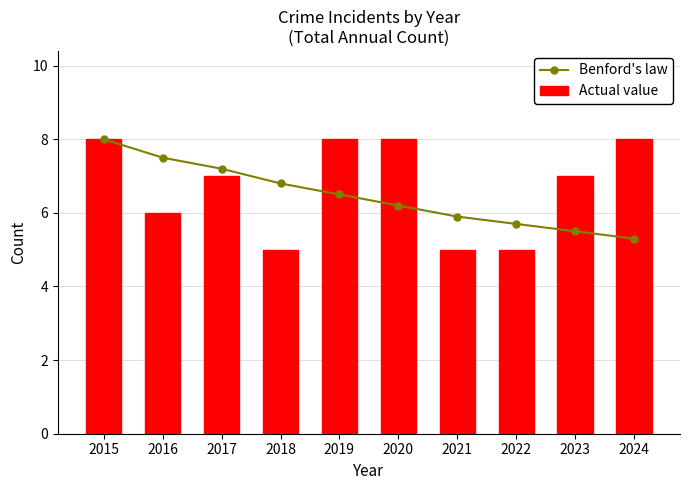

List the labels in order of Benford's law value, smallest first.

2024, 2023, 2022, 2021, 2020, 2019, 2018, 2017, 2016, 2015